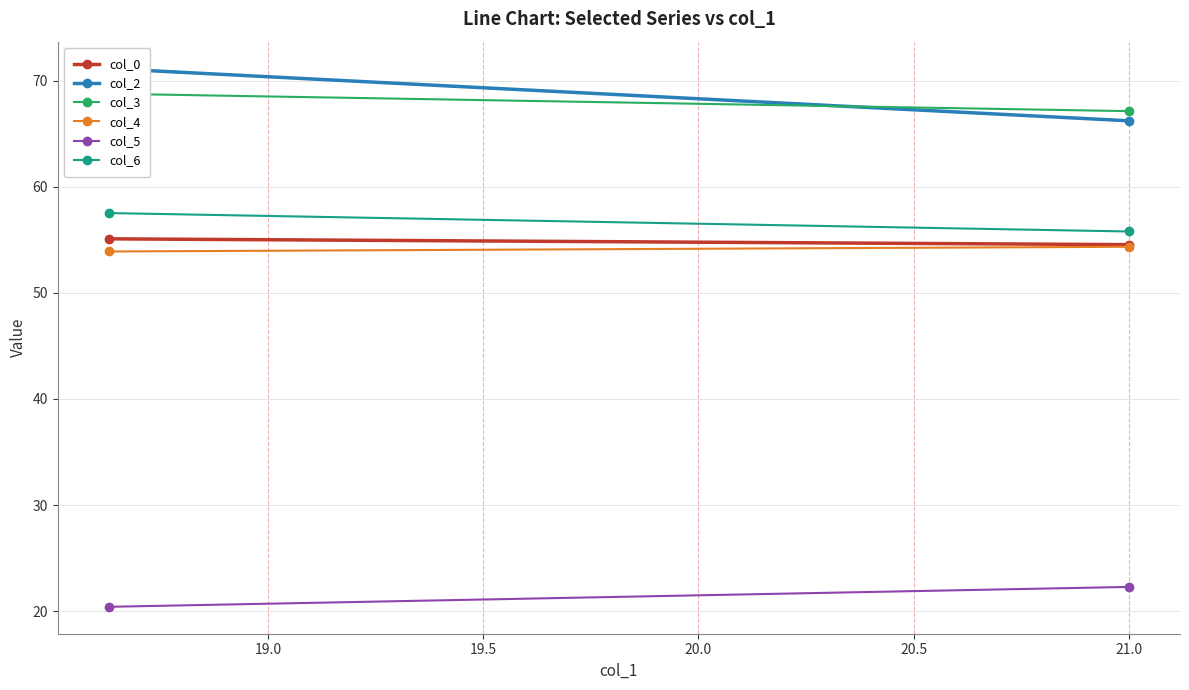

How many data points in col_2 are above 71?

1